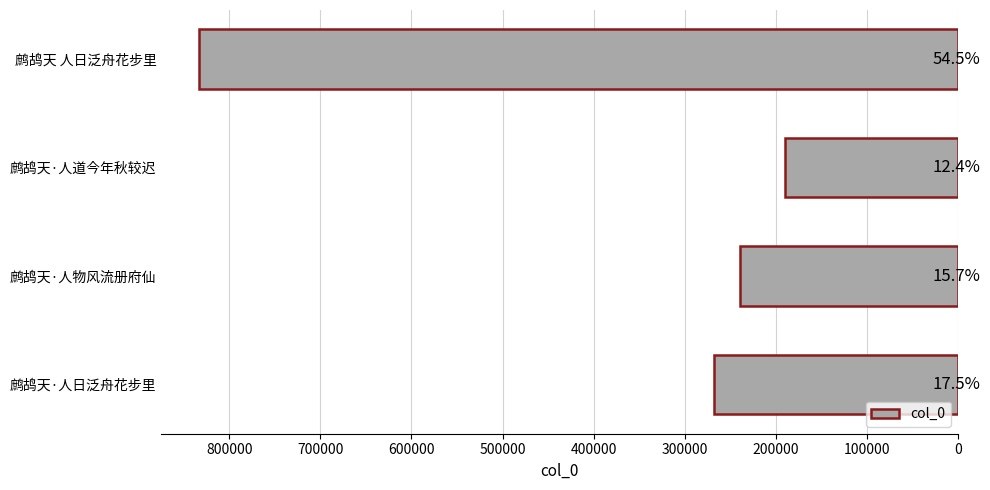

Does the chart contain stacked bars?

No